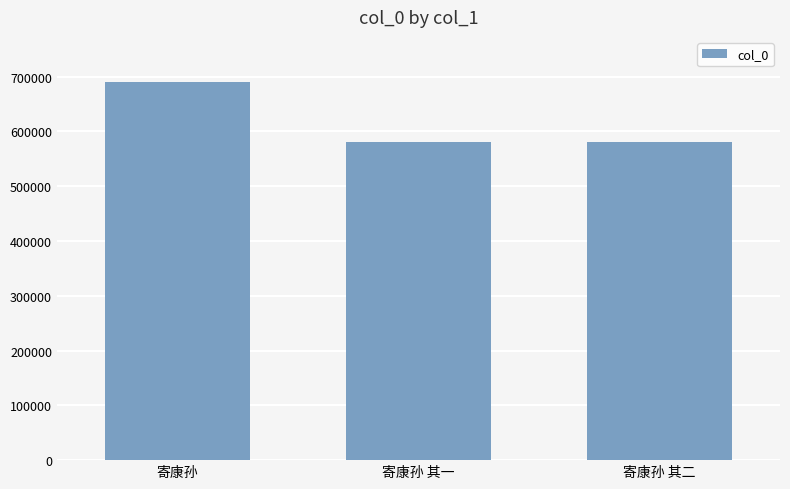

Count the number of categories in the chart.

3